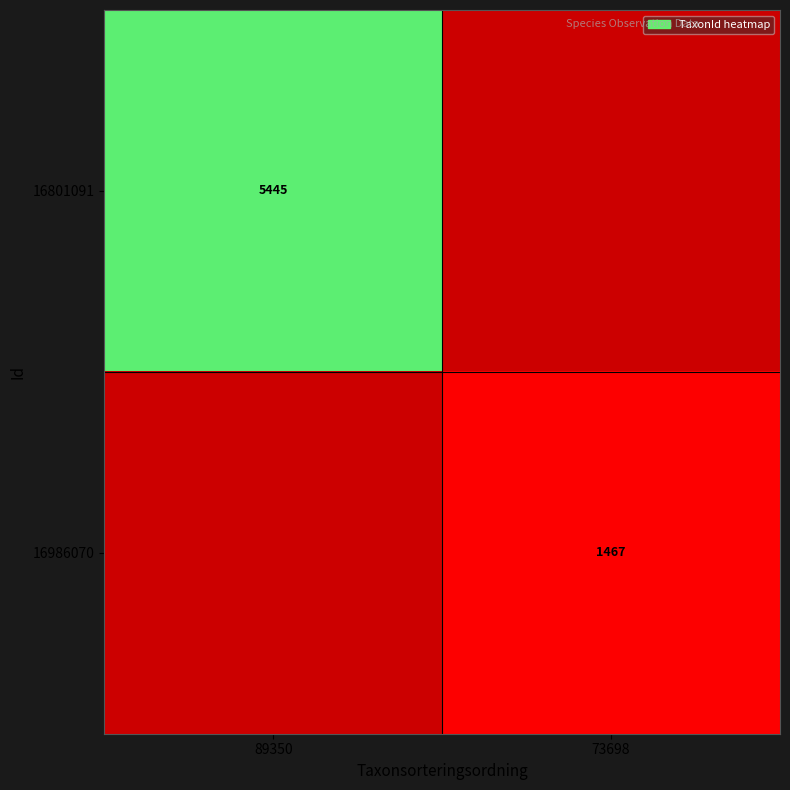

How many categories are shown in the chart?

2